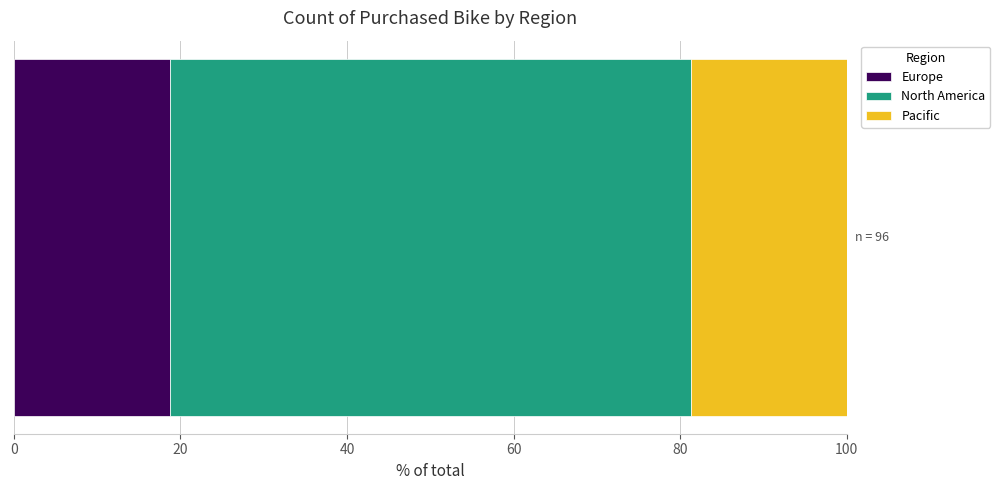

What is the minimum value for Europe?

18.8